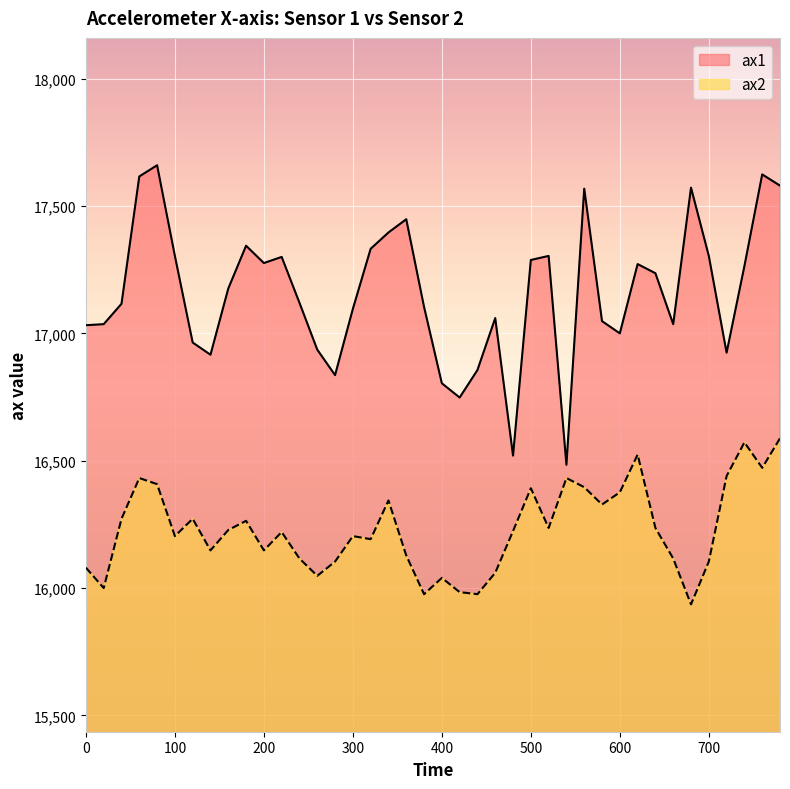

Reading left to right, list all the values displayed in this chart.

ax1: 17032	17036	17116	17616	17660	17304	16964	16916	17176	17344	17276	17300	17120	16936	16836	17096	17332	17396	17448	17104	16804	16748	16856	17060	16520	17288	17304	16484	17568	17048	17000	17272	17236	17036	17572	17304	16924	17264	17624	17580
ax2: 16080	16000	16272	16432	16408	16204	16272	16148	16228	16264	16148	16220	16116	16048	16104	16204	16192	16344	16128	15976	16040	15984	15976	16060	16224	16392	16236	16432	16396	16328	16376	16524	16236	16116	15936	16104	16440	16572	16472	16588